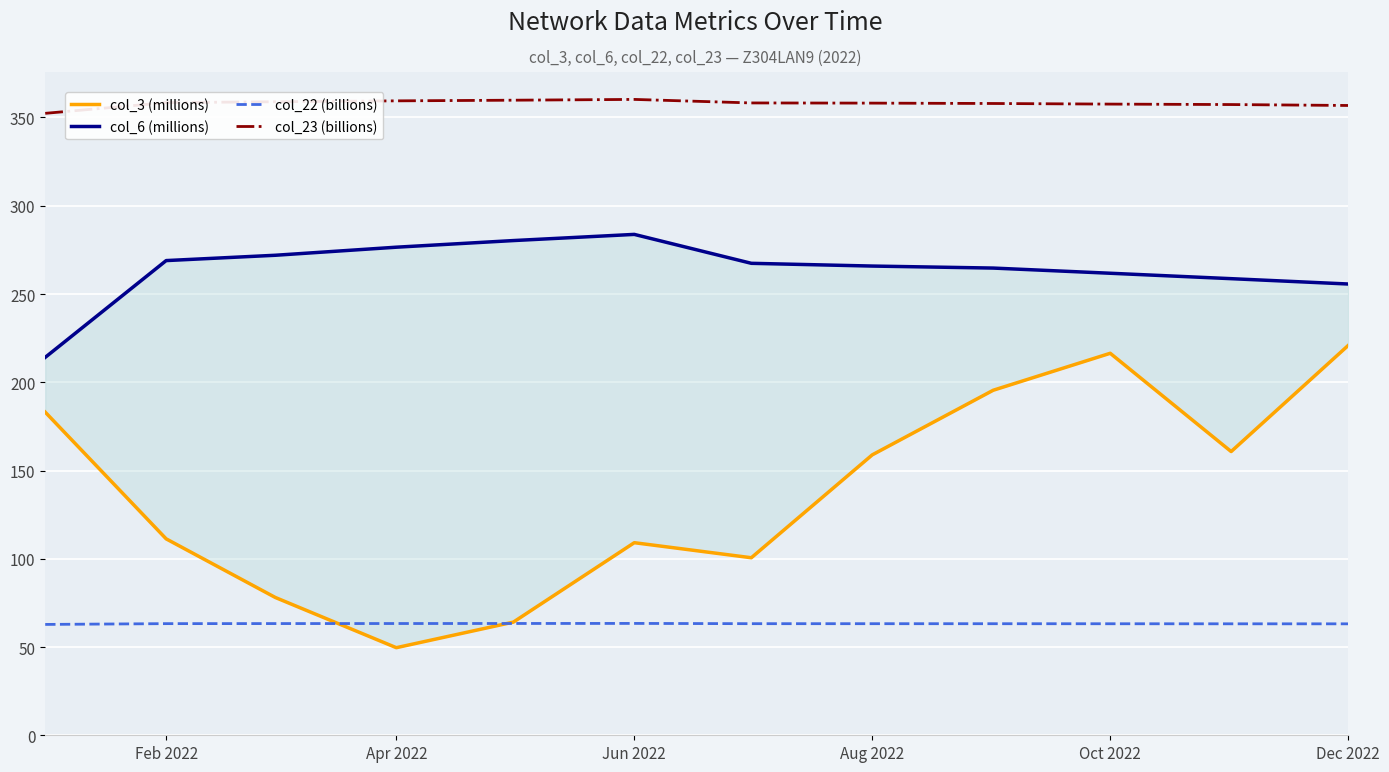

True or false: col_23 (billions) and col_22 (billions) intersect in this chart.

False